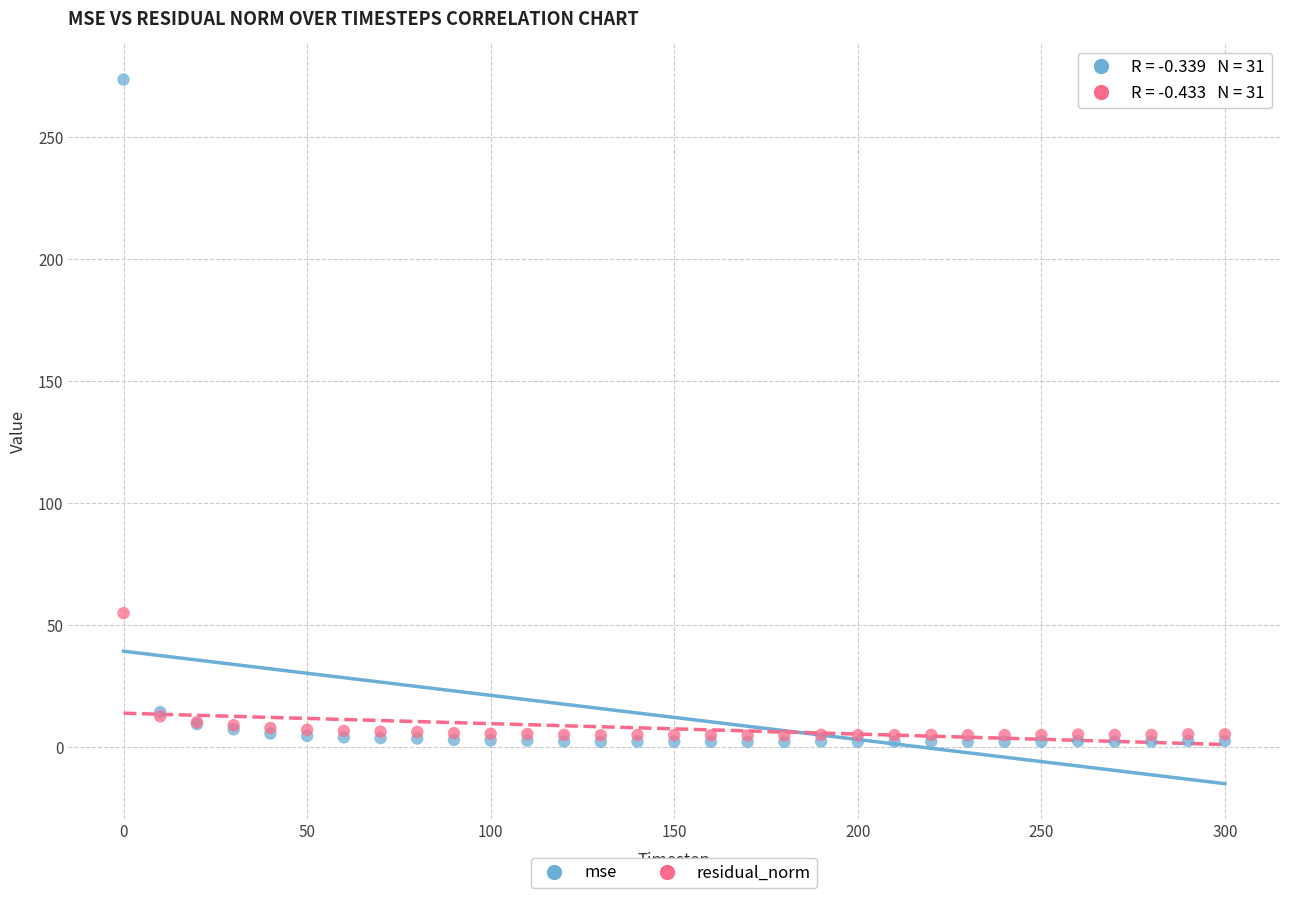

Which series contains the lowest Y value?

mse